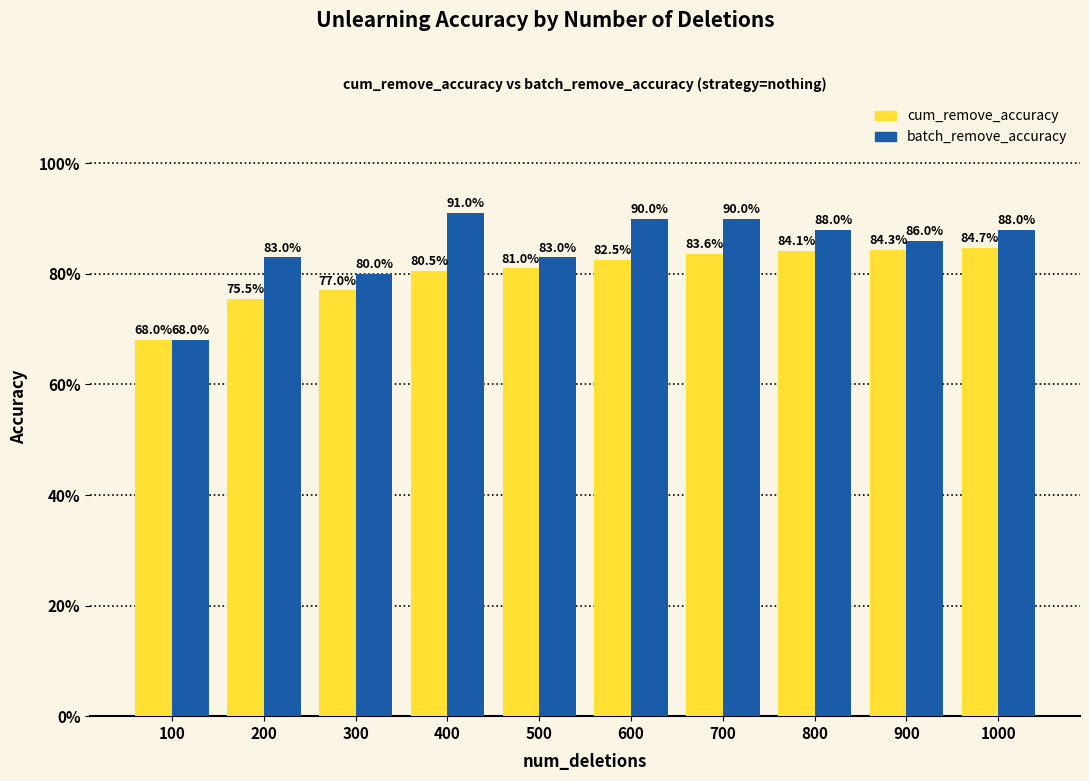

What is the difference between the maximum and second lowest values in the cum_remove_accuracy series?

0.1